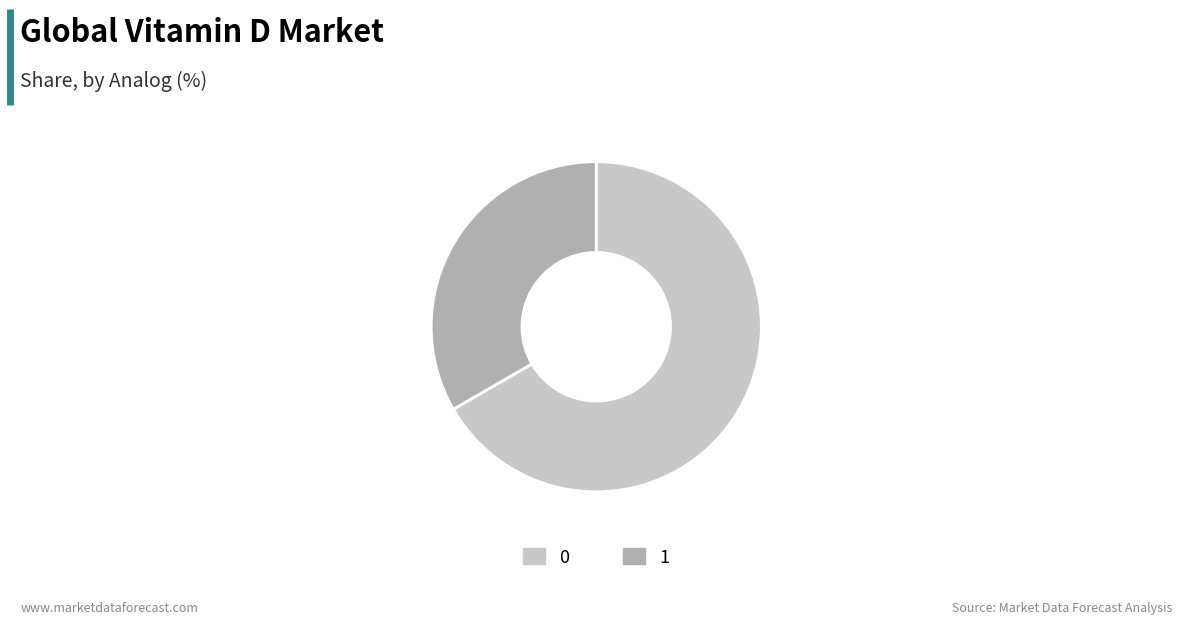

Is the sum of 1 and 0 greater than half?

Yes